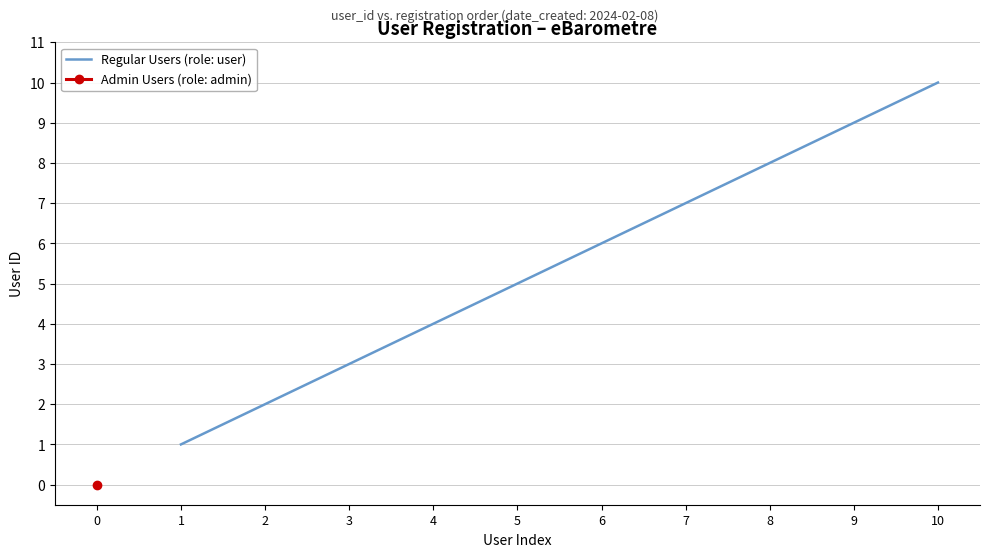

True or false: Regular Users (role: user) has a value of 6 at 6.

True